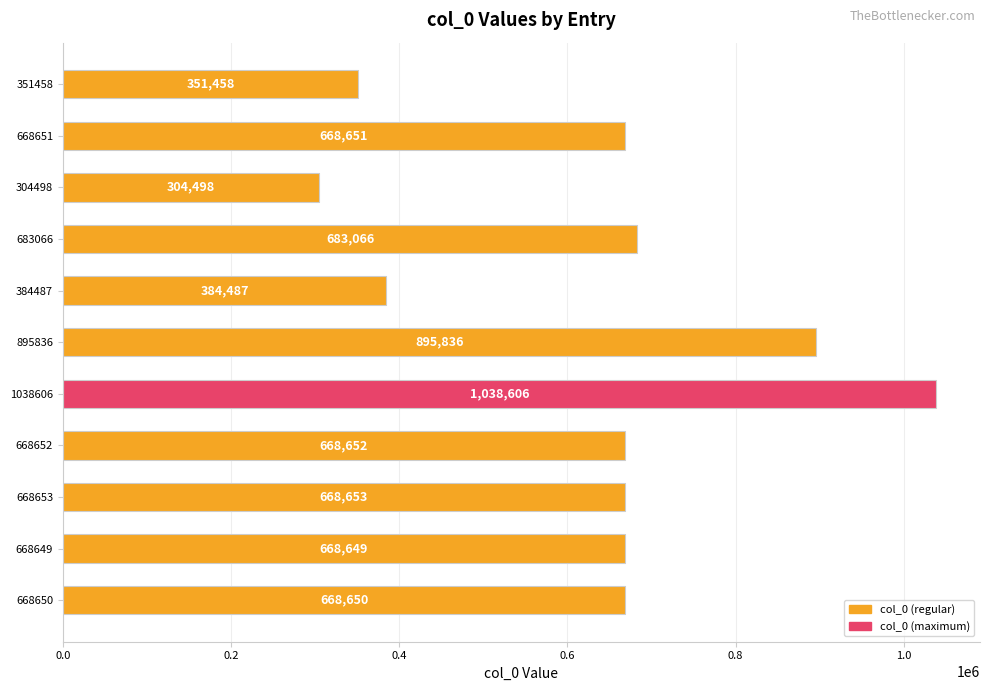

Approximately how many times larger is the value at 668649 compared to 384487?

1.7